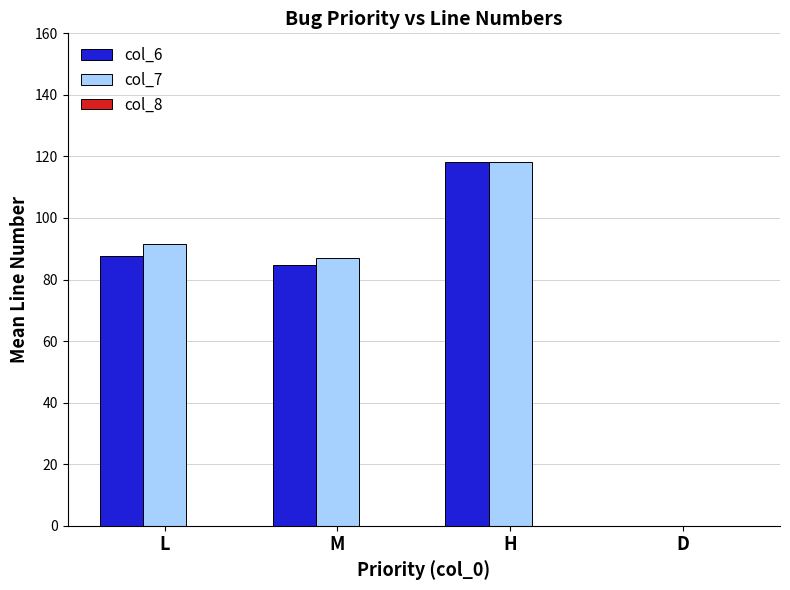

Between L and D, which series saw the biggest shift?

col_7